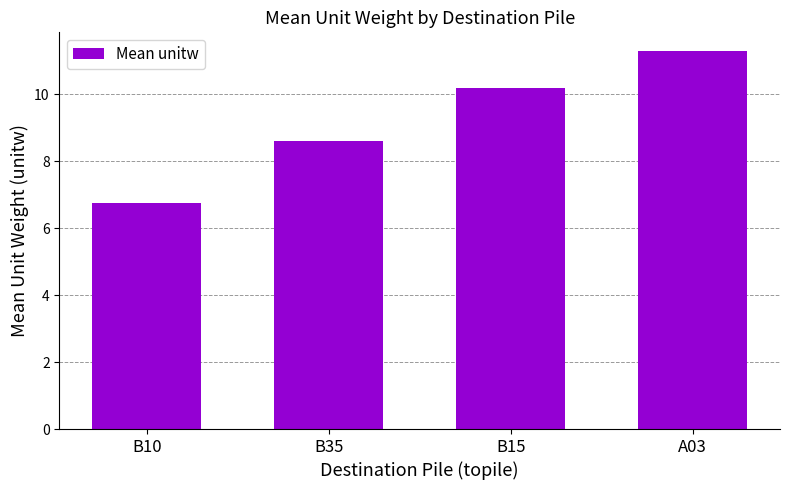

Is it true that the value at B35 is 4.7?

False